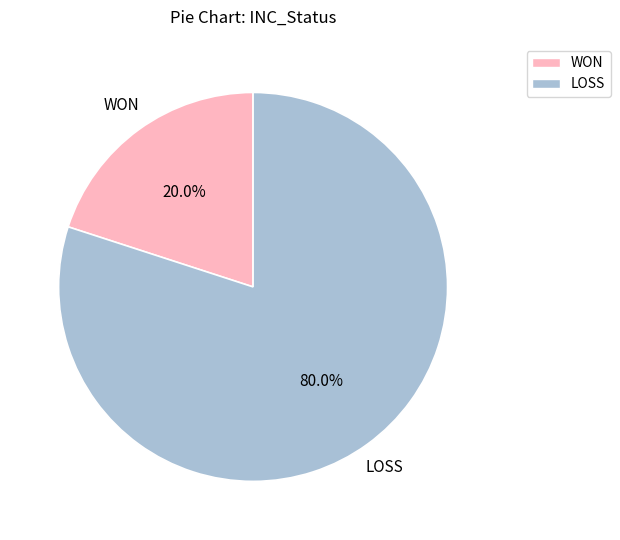

How much of the chart is everything except LOSS?

20.0%